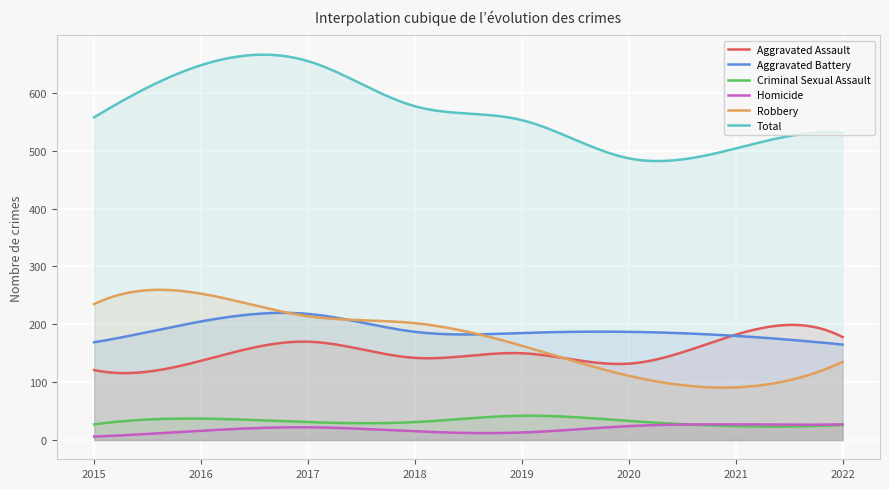

At 2019, list the series in order from smallest to largest.

Homicide, Criminal Sexual Assault, Aggravated Assault, Robbery, Aggravated Battery, Total